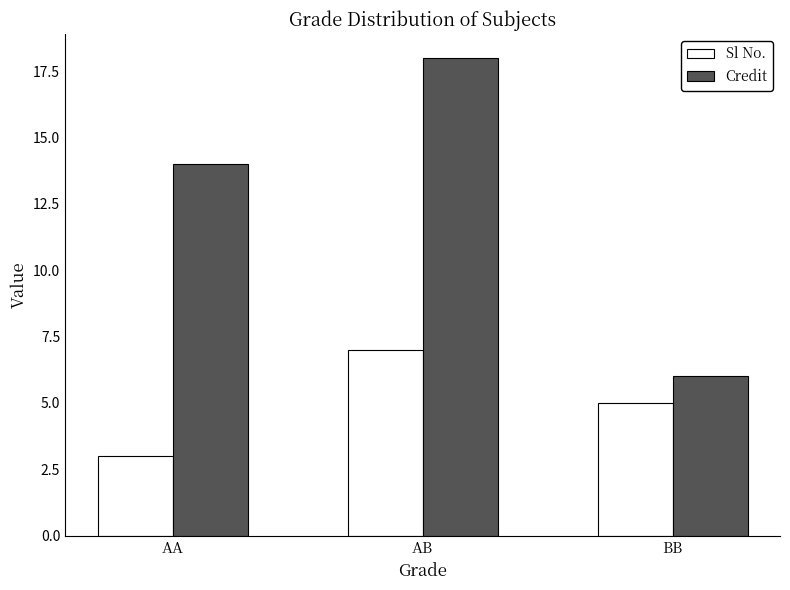

At which label is Sl No. closest to 5?

BB